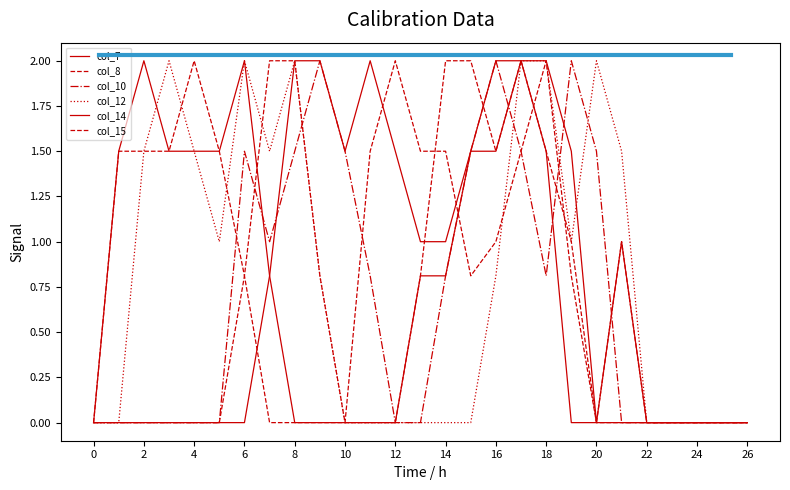

Which series has the largest total across all categories?

col_14